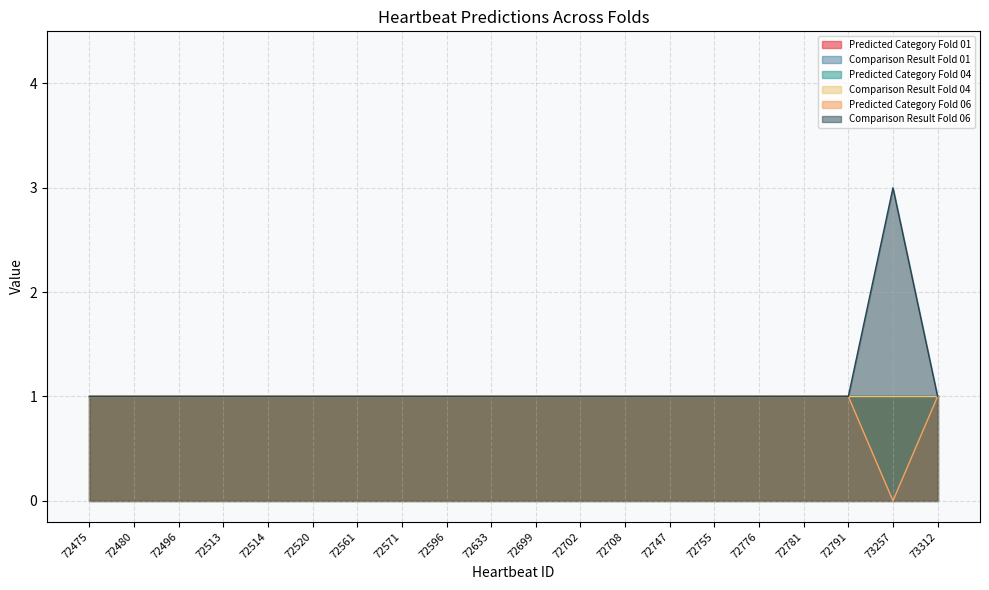

True or false: Comparison Result Fold 06 and Comparison Result Fold 04 cross at least once.

False